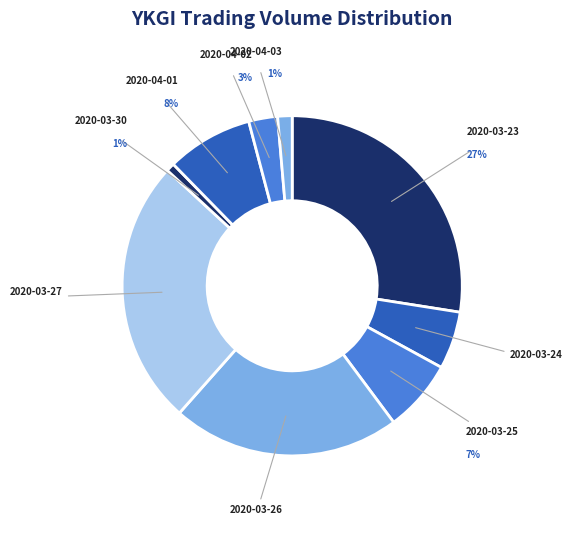

What is the change in value from 2020-04-02 to 2020-04-03?

-20000